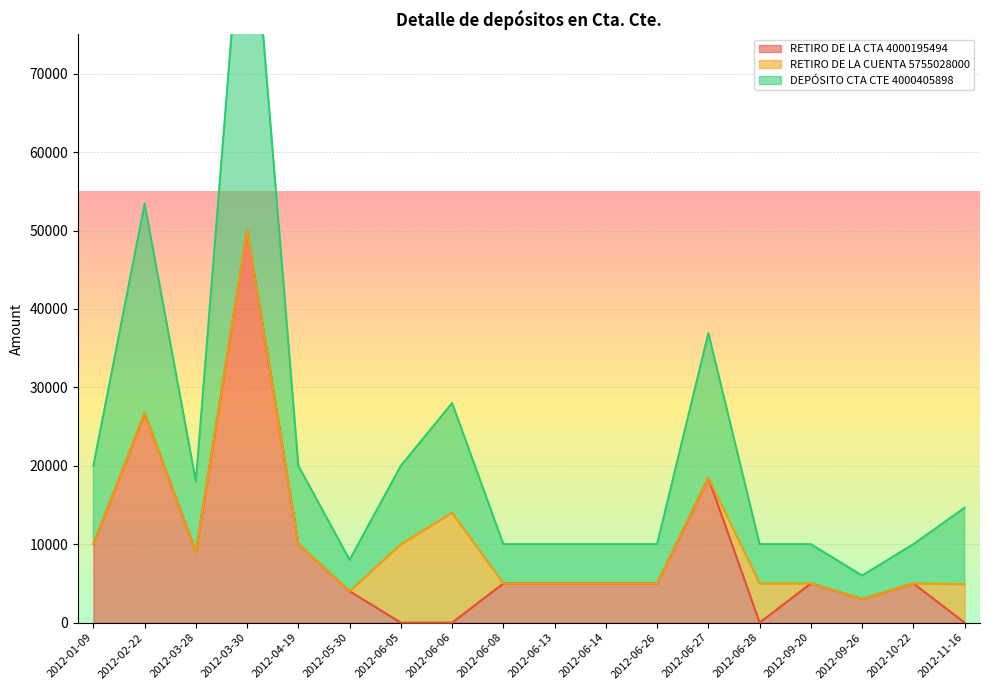

True or false: RETIRO DE LA CTA 4000195494 has a value of 6508.5 at 2012-06-13.

False